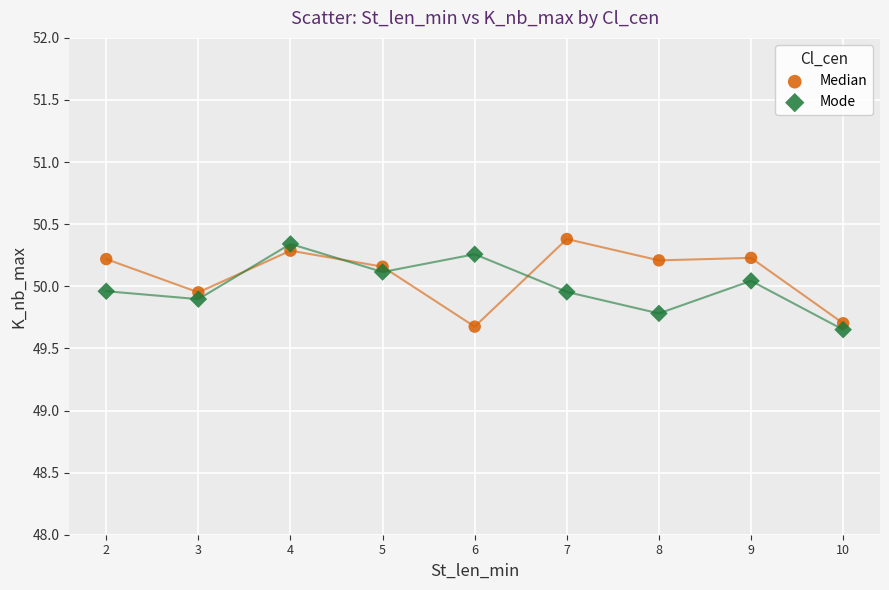

Which series reaches the maximum Y coordinate?

Median